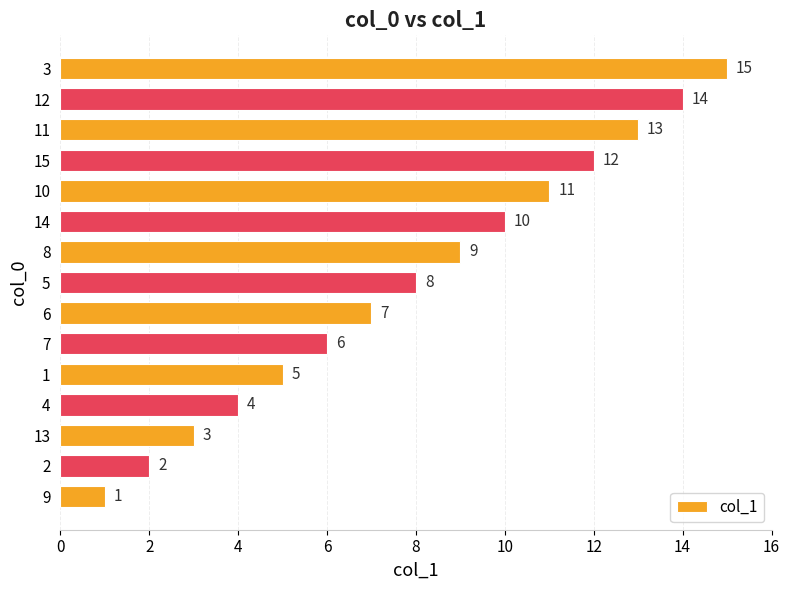

What is the difference between the values at 8 and 11?

4